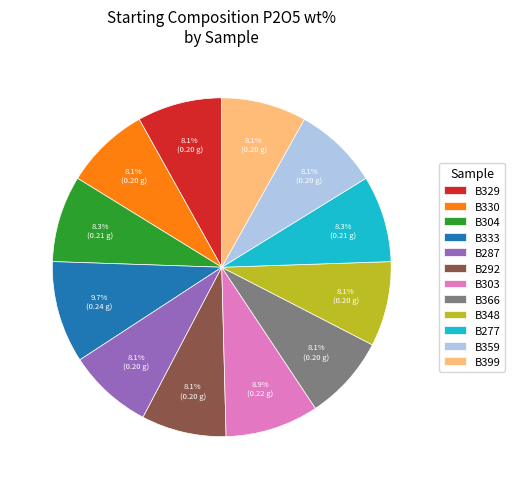

Which category has the biggest portion of the pie?

B333